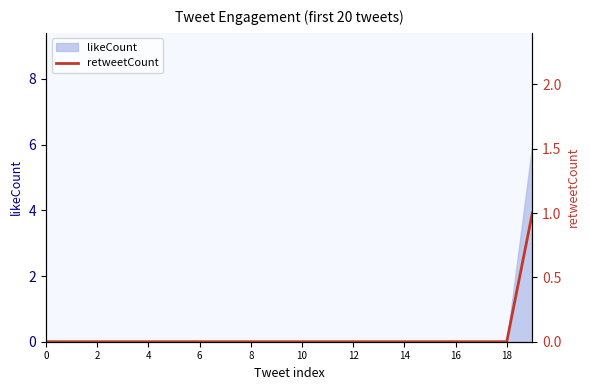

The likeCount series shows 0 at 18. True or false?

True